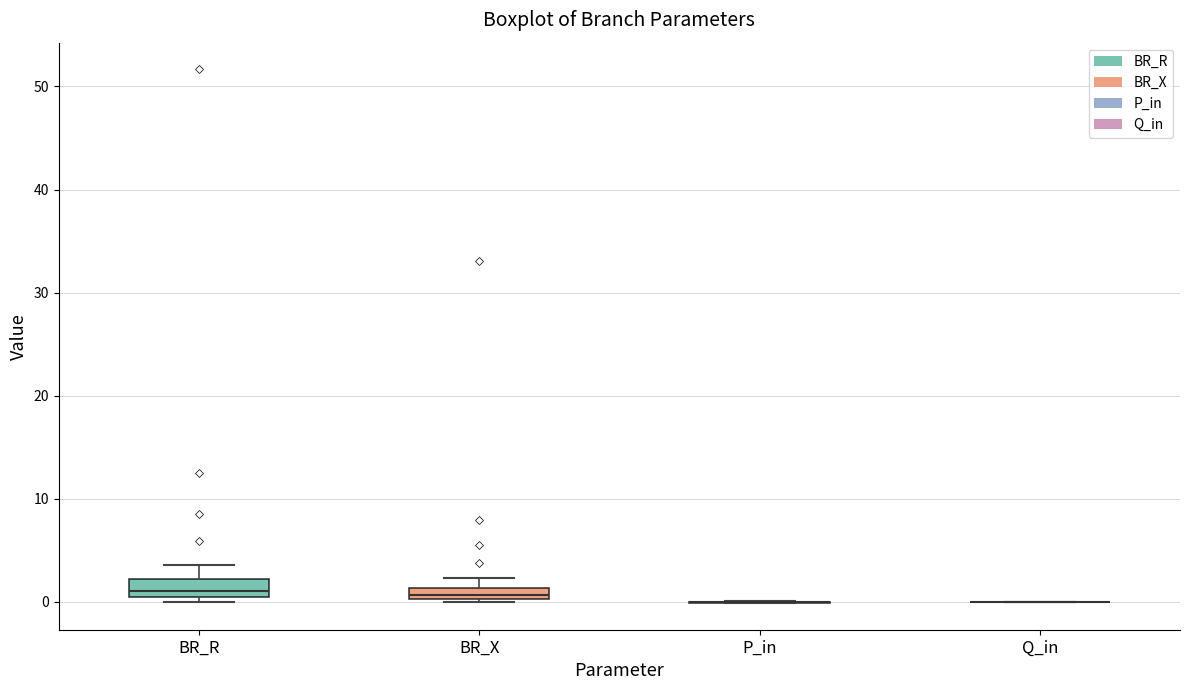

Where is the lower edge of the box for BR_X on the y-axis? The values are not printed on the chart, so give them approximately, as read against the axis.

0